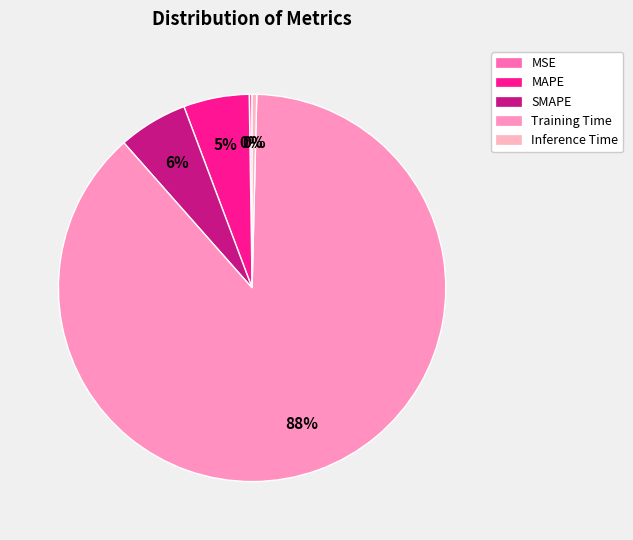

Is there a majority slice in this chart?

Yes